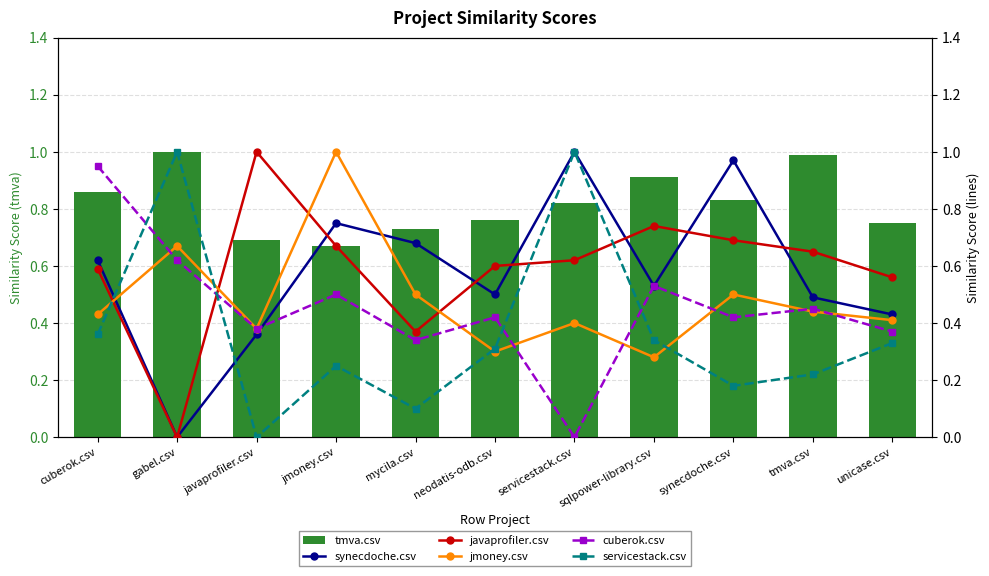

Which has a higher value, jmoney.csv or mycila.csv?

mycila.csv